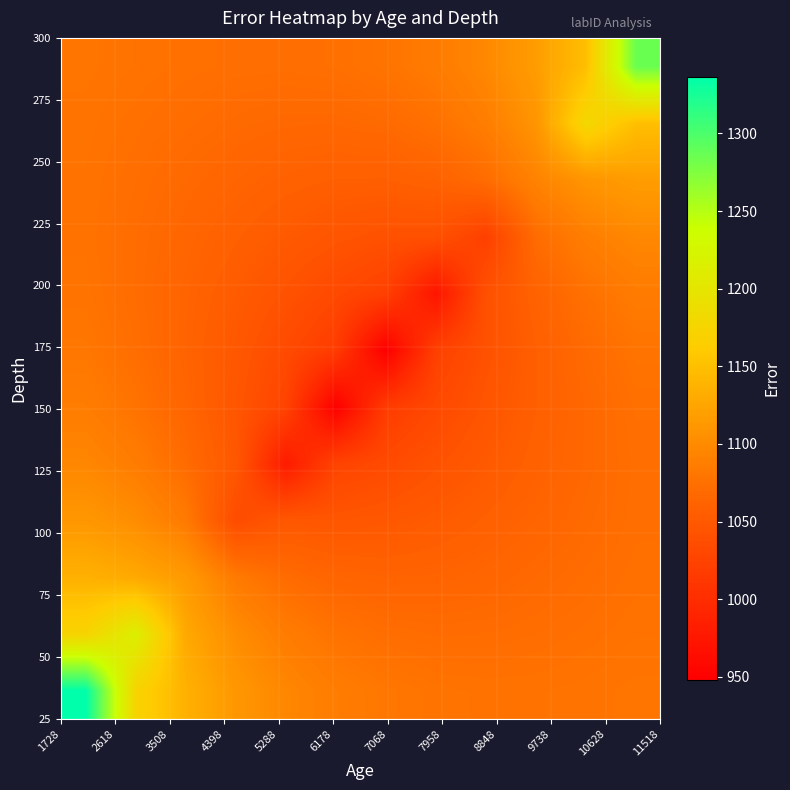

Count the number of categories in the chart.

12